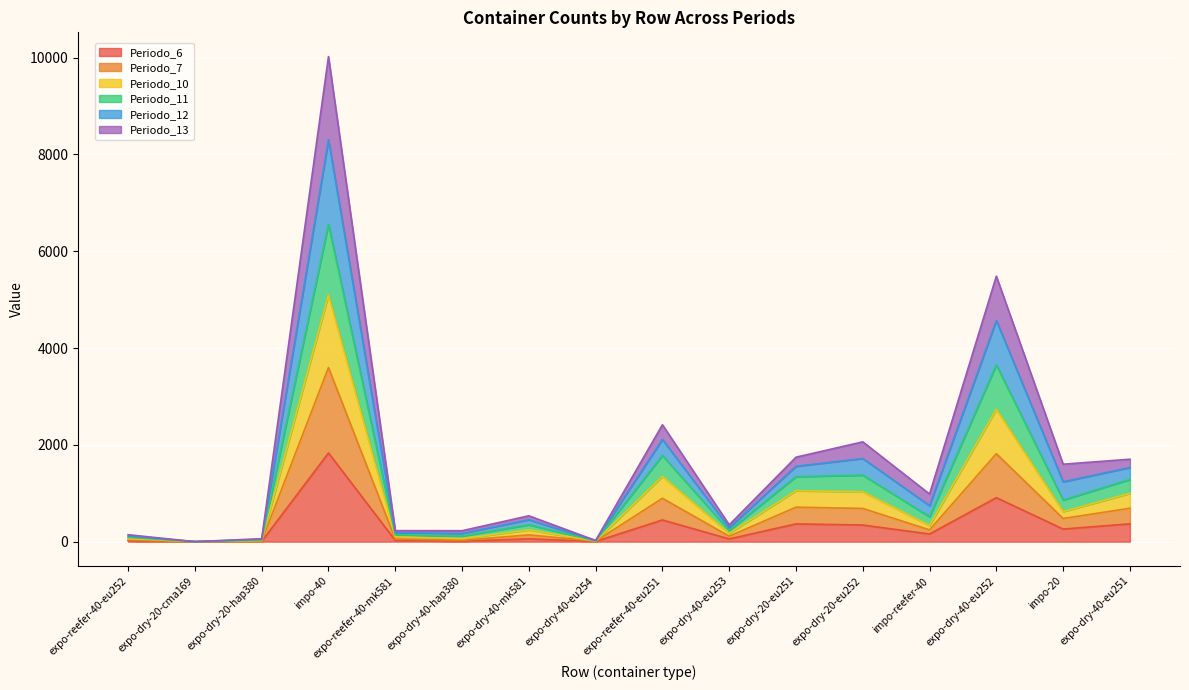

Which label corresponds to the smallest value in the chart?

expo-dry-20-cma169